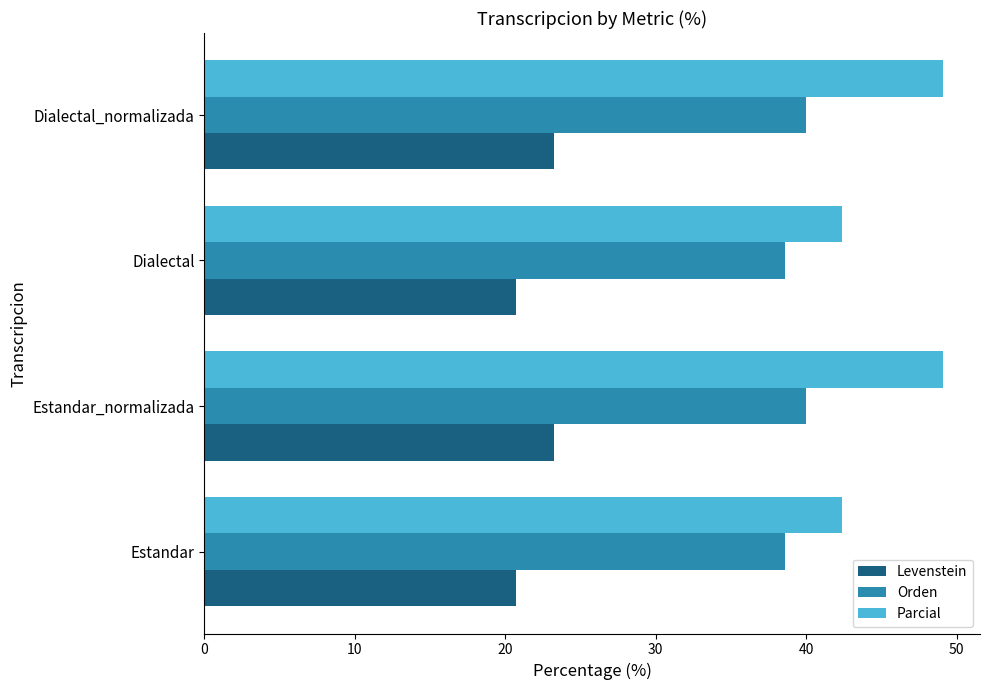

Rank the series by their maximum value, from highest to lowest.

Parcial, Orden, Levenstein